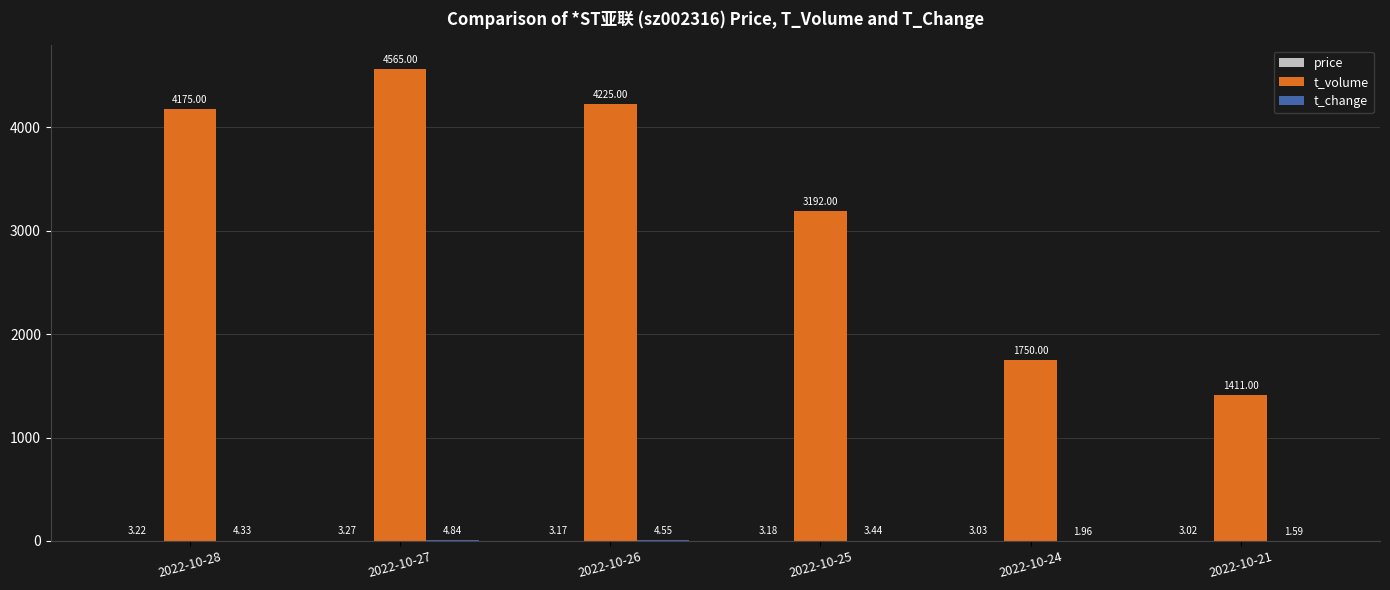

At which category is the sum across all series the highest?

2022-10-27